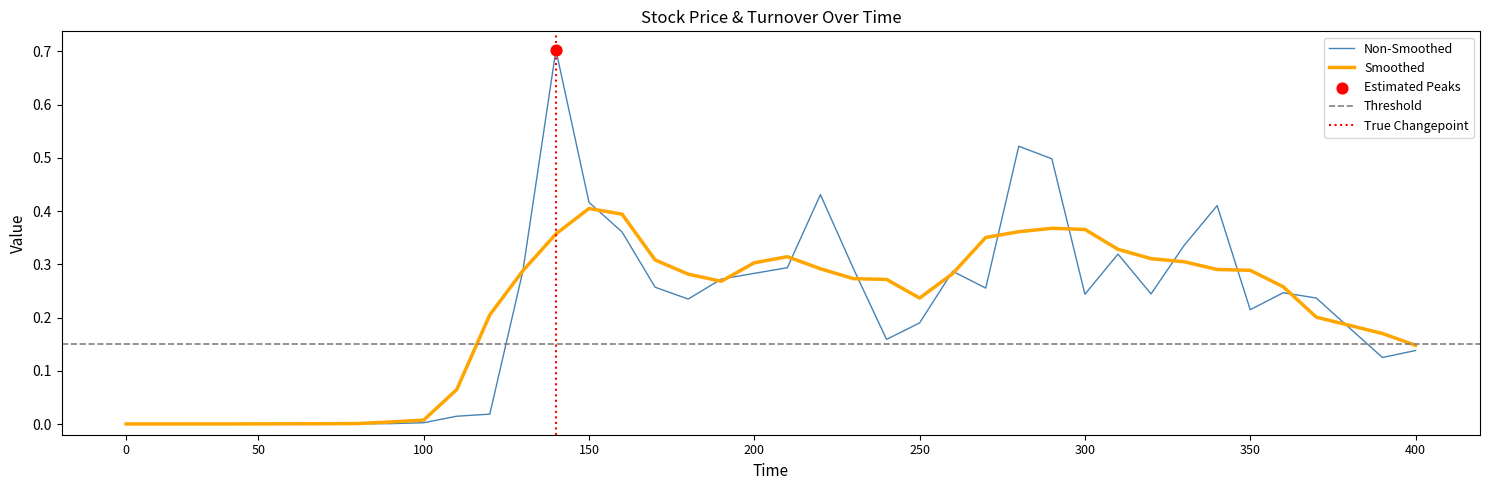

What is the highest value of the Non-Smoothed series?

0.7